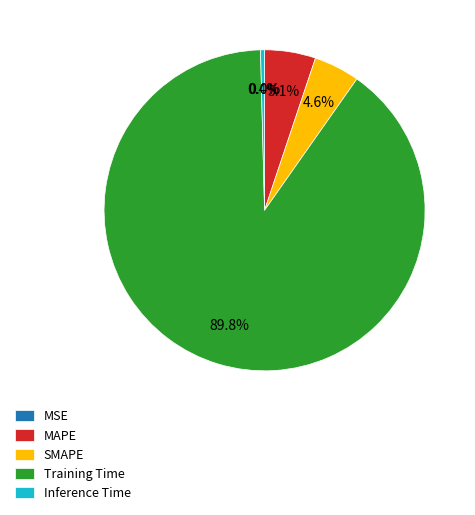

What is the largest slice in the pie chart?

Training Time